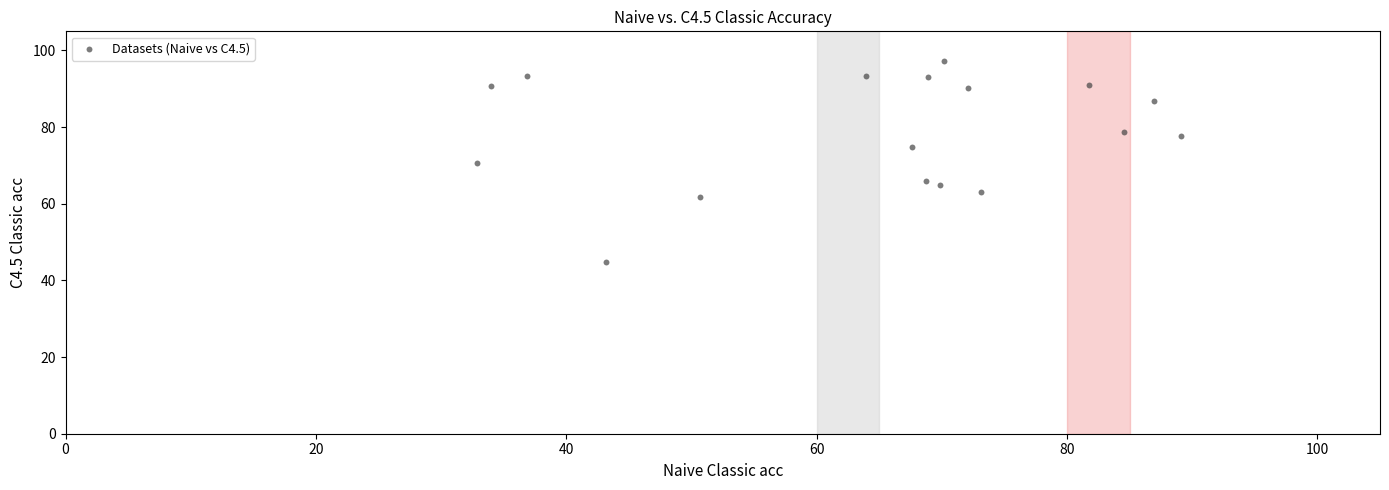

What is the range of X values (max minus min)?

56.2